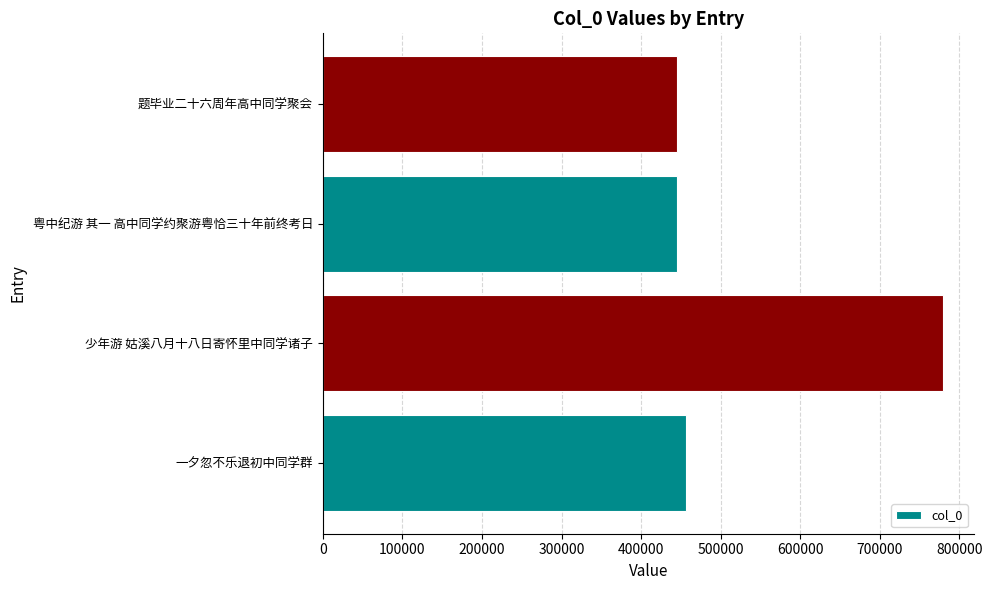

What is the maximum value shown in the chart?

779129